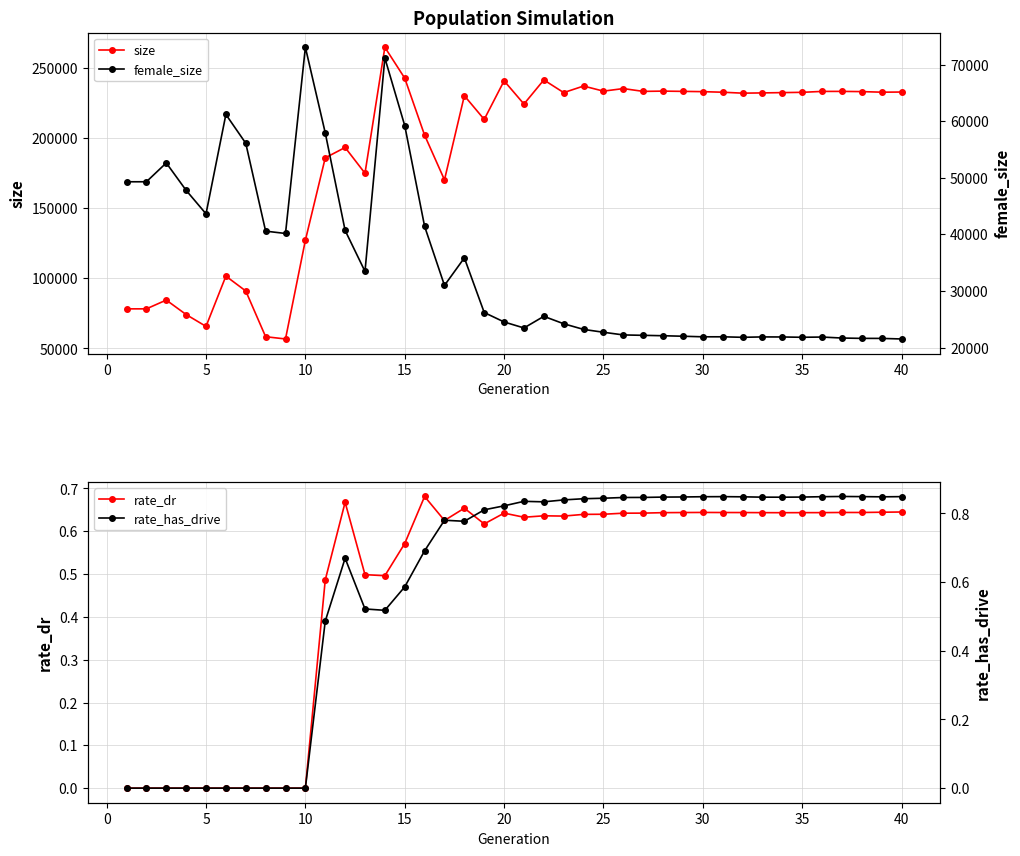

What is the average value of the size series?

189793.2